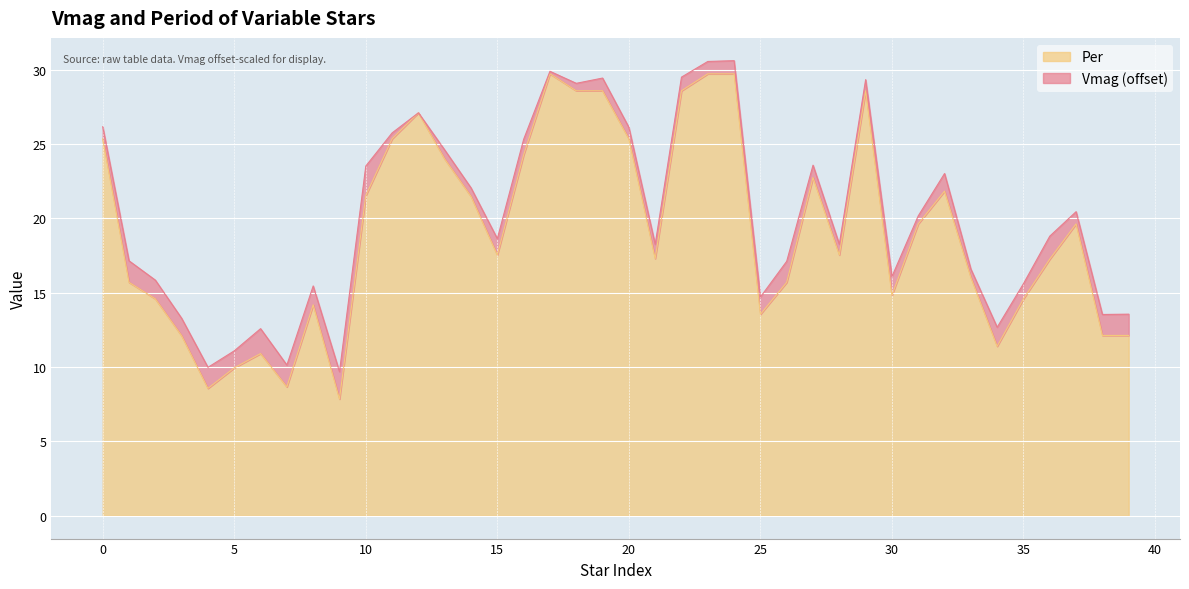

At which category does the data reach its first local valley?

4